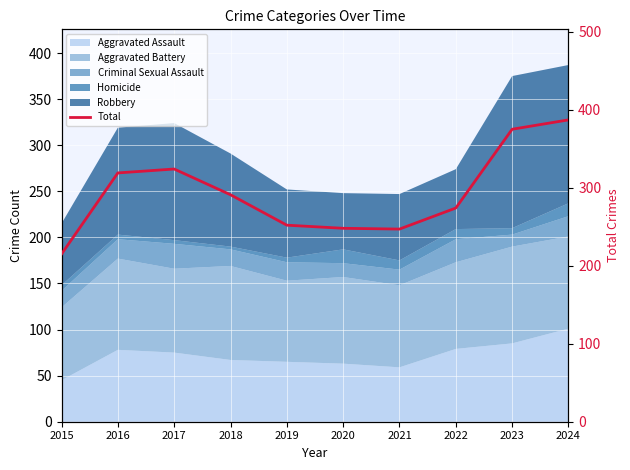

What is the value of the 7th point from the left?

247